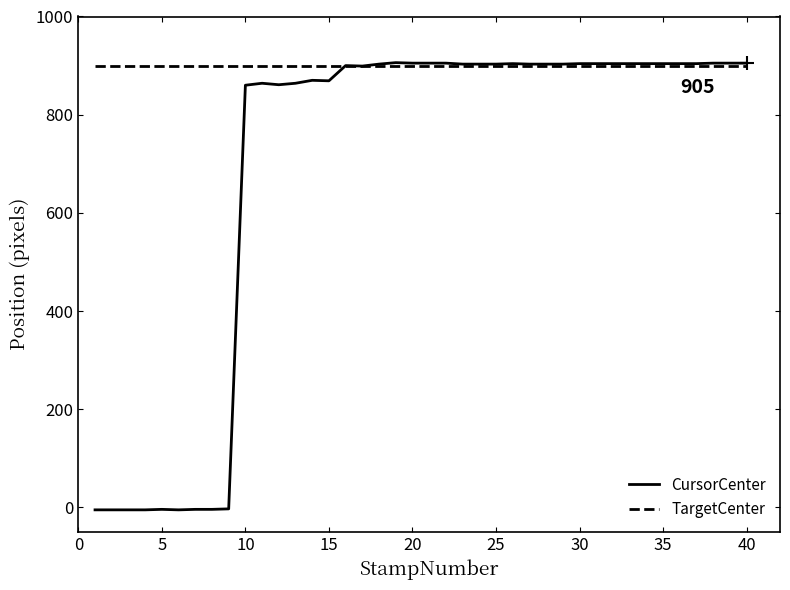

What is the average value of the CursorCenter series?

694